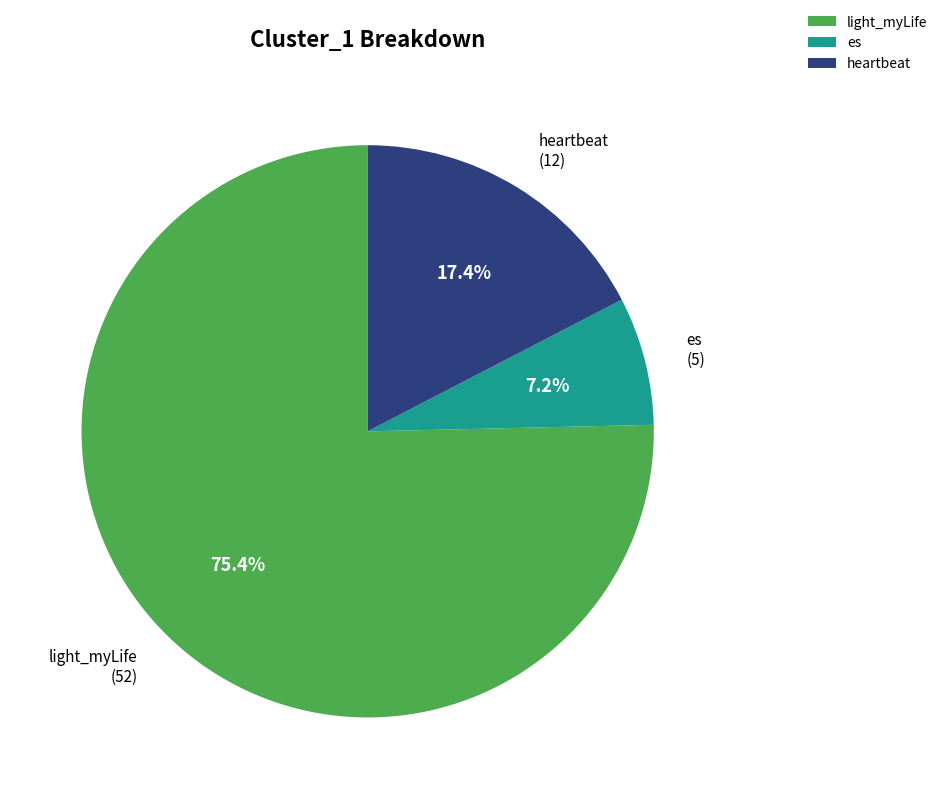

How many segments does this pie chart have?

3